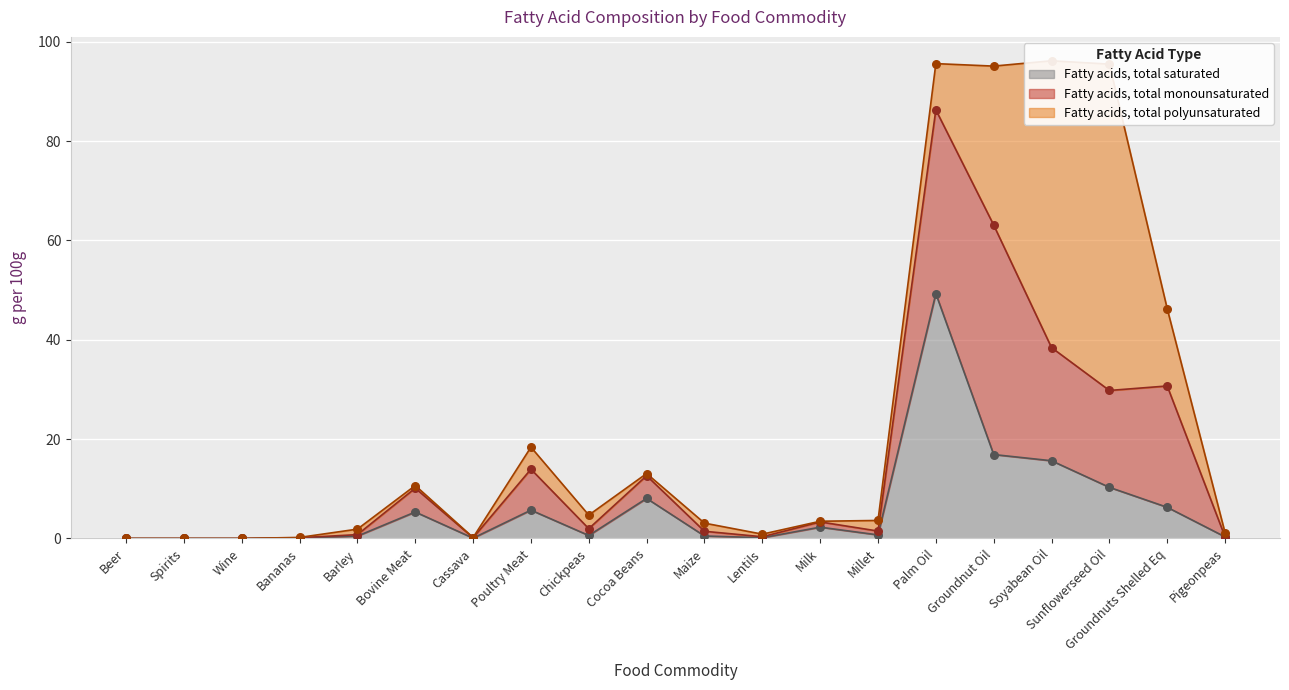

What is the total value across all series at Milk?

3.5